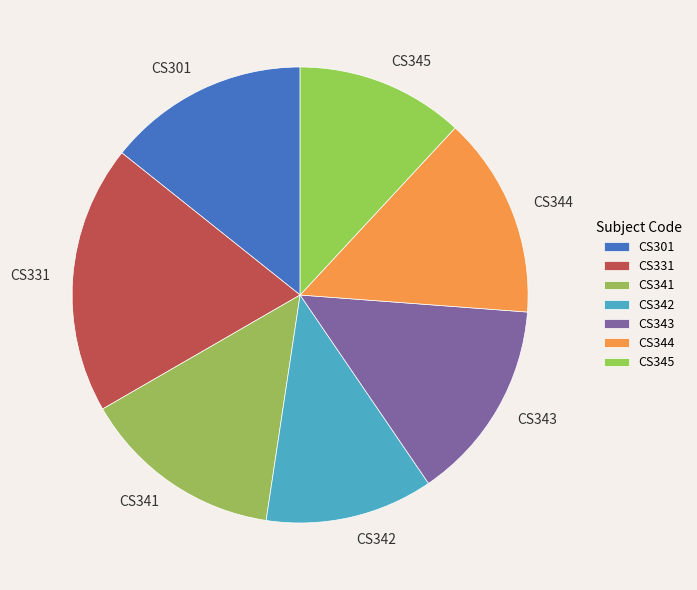

Approximately how many times larger is the value at CS343 compared to CS344?

1.0